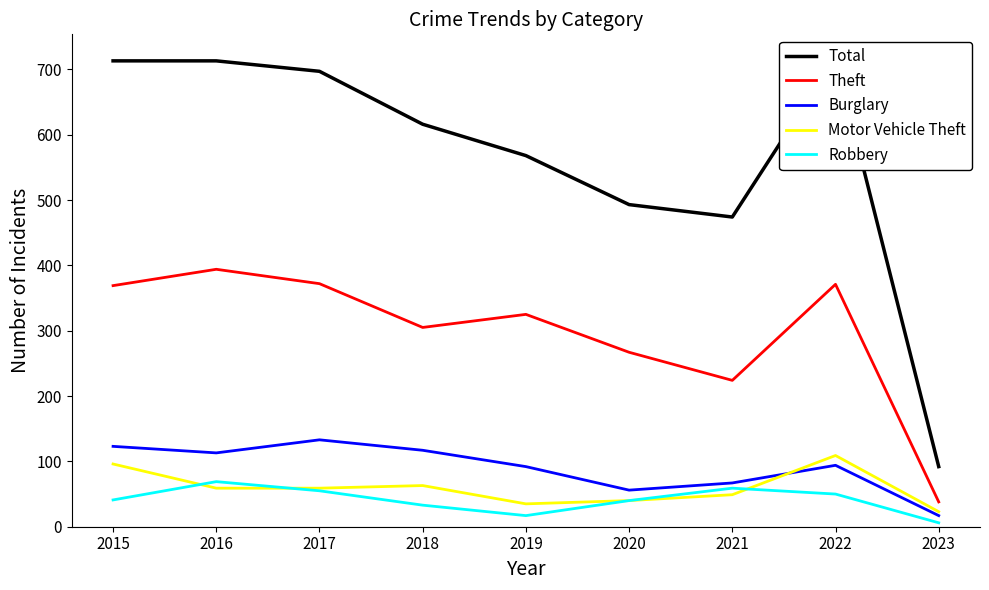

In Theft, how many points are higher than both neighbors (excluding endpoints)?

3